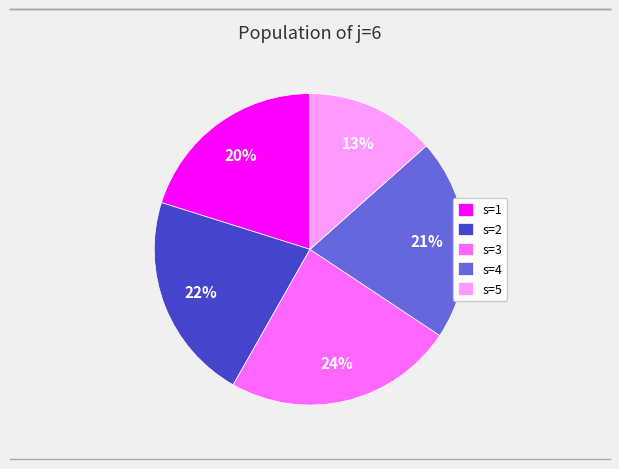

What percentage is the s=3 slice, to the nearest percent?

24%